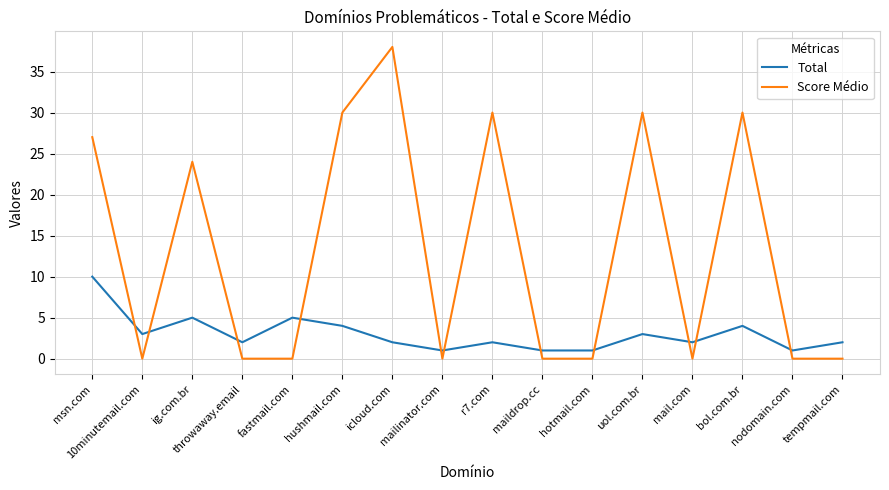

Reading left to right, extract all data points from this chart.

Total: msn.com=10	10minutemail.com=3	ig.com.br=5	throwaway.email=2	fastmail.com=5	hushmail.com=4	icloud.com=2	mailinator.com=1	r7.com=2	maildrop.cc=1	hotmail.com=1	uol.com.br=3	mail.com=2	bol.com.br=4	nodomain.com=1	tempmail.com=2
Score Médio: msn.com=27	10minutemail.com=0	ig.com.br=24	throwaway.email=0	fastmail.com=0	hushmail.com=30	icloud.com=38	mailinator.com=0	r7.com=30	maildrop.cc=0	hotmail.com=0	uol.com.br=30	mail.com=0	bol.com.br=30	nodomain.com=0	tempmail.com=0